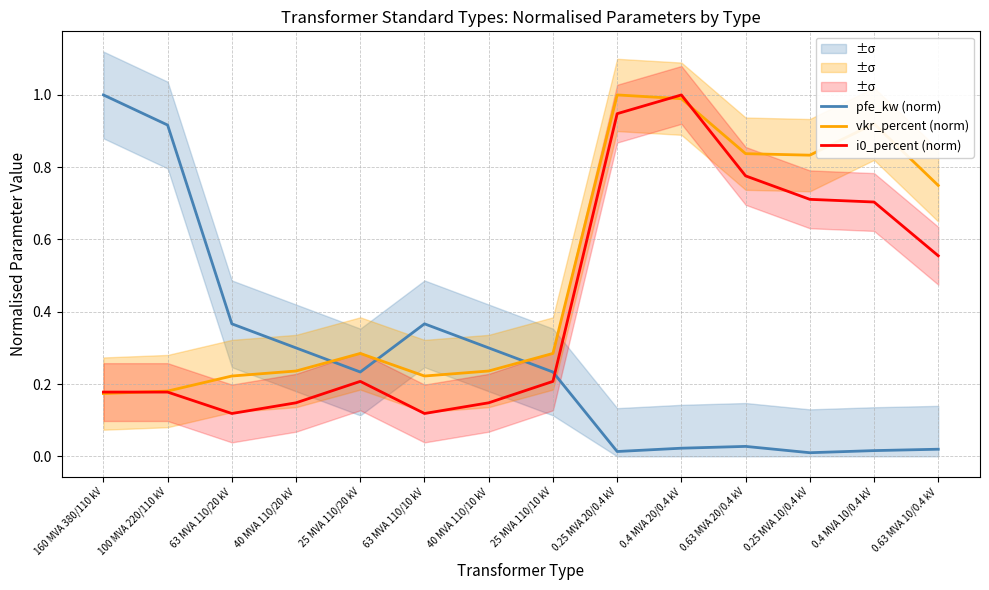

True or false: i0_percent (norm) has a value of 0.3 at 160 MVA 380/110 kV.

False